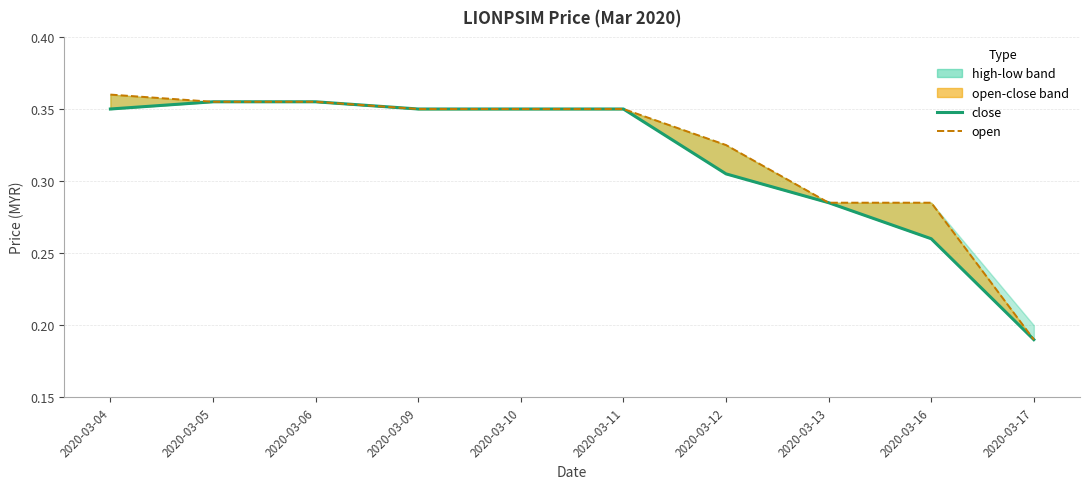

Is it true that open equals 0.1 at 2020-03-10?

False